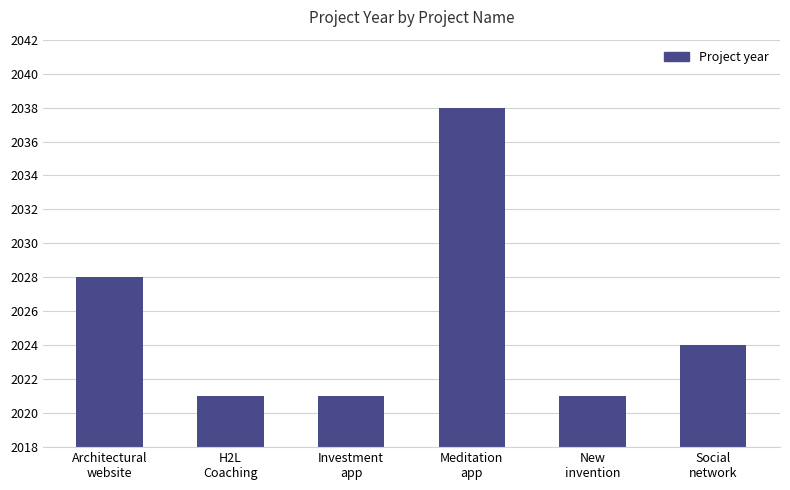

Reading left to right, list all the values displayed in this chart.

2028	2021	2021	2038	2021	2024